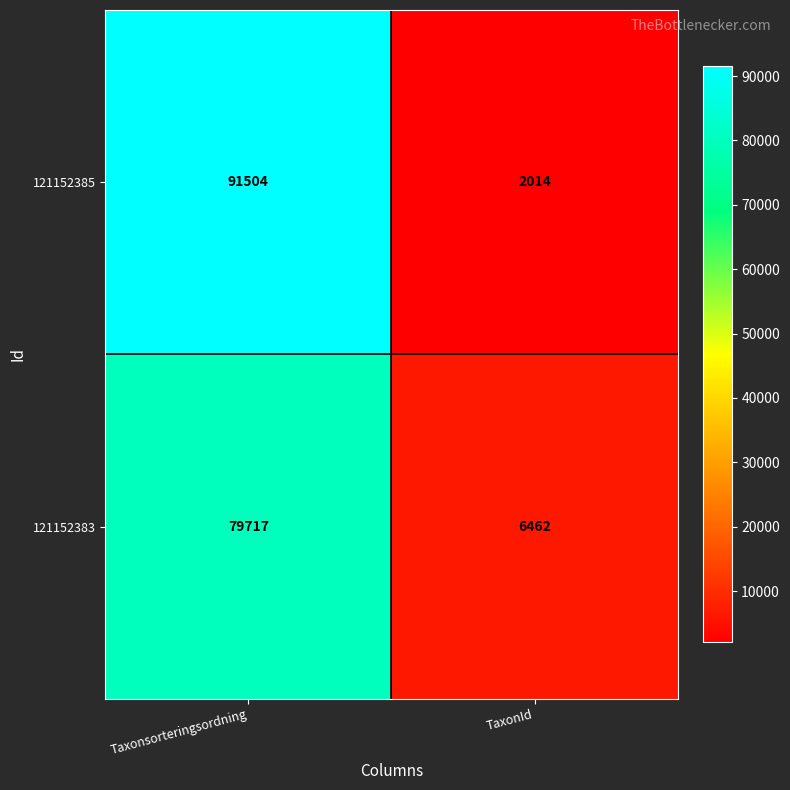

Reading left to right, transcribe all the data shown in this chart.

121152385: 91504	2014
121152383: 79717	6462